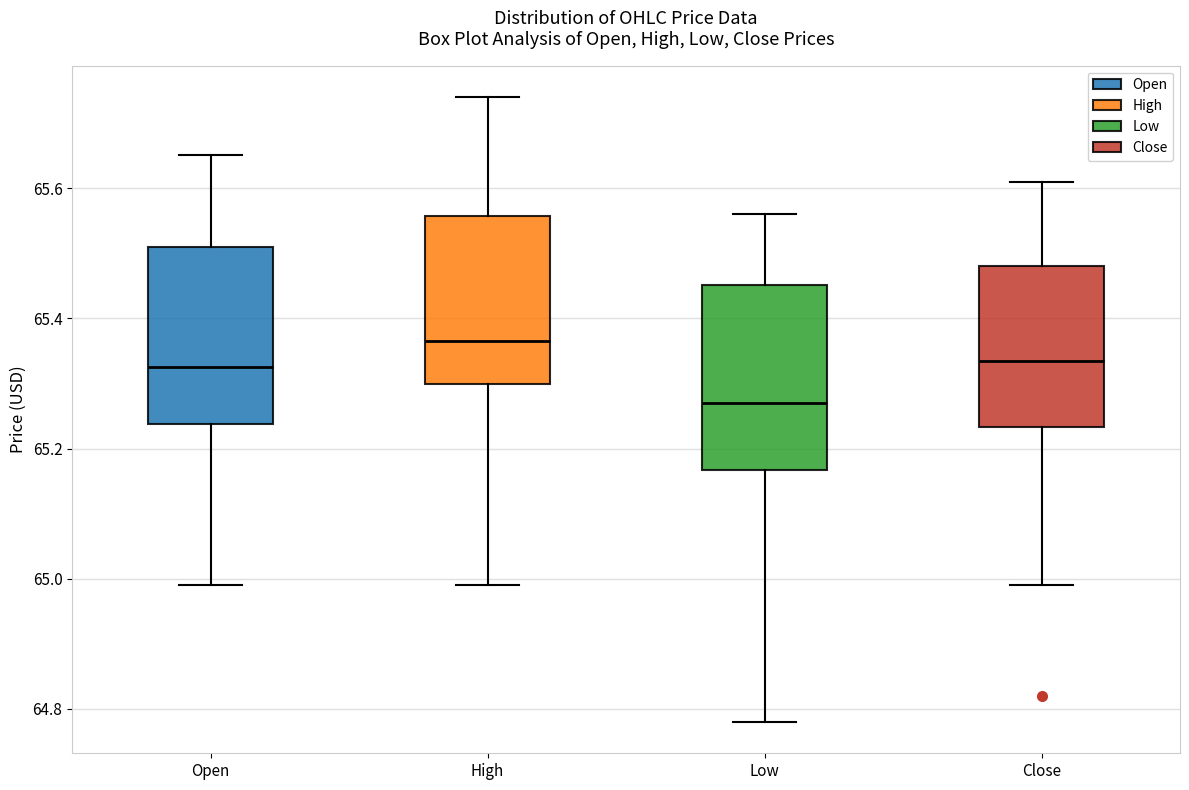

Reading left to right, read every box against the y-axis: the position of its median line, the range the box covers, and the ends of its whiskers. The values are not printed on the chart, so give them approximately, as read against the axis.

Open: median 65.32, box 65.24 to 65.52, whiskers 65.00 to 65.66
High: median 65.36, box 65.30 to 65.56, whiskers 65.00 to 65.74
Low: median 65.28, box 65.16 to 65.46, whiskers 64.78 to 65.56
Close: median 65.34, box 65.24 to 65.48, whiskers 65.00 to 65.62